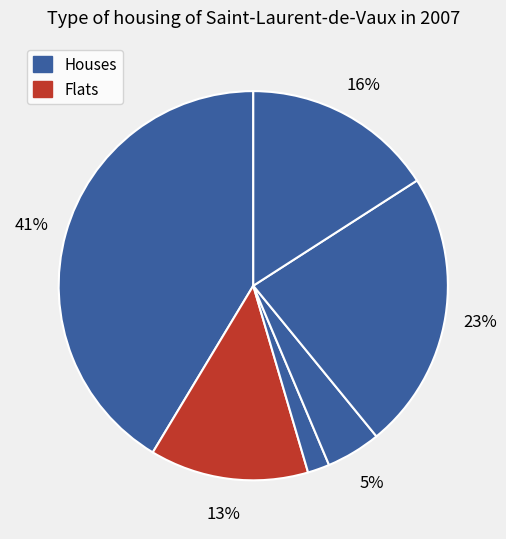

How many slices are in this pie chart?

6